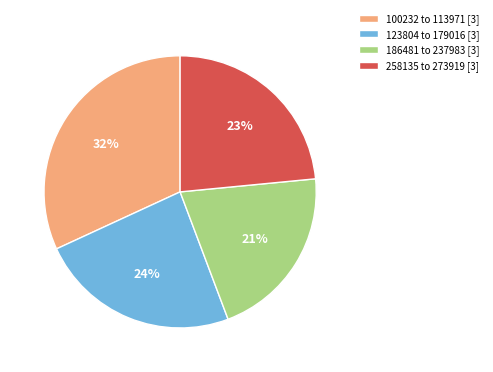

To the nearest percent, what is the difference between the 123804 to 179016 [3] and 186481 to 237983 [3] slice percentages?

3%